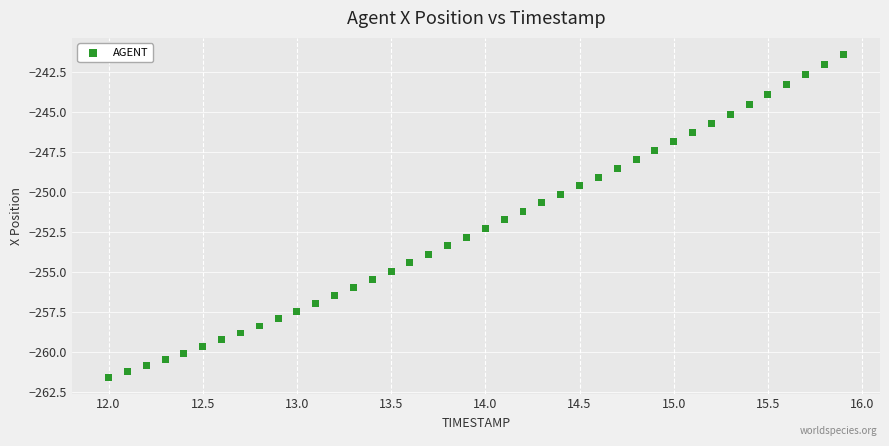

What is the range of X values (max minus min)?

3.9